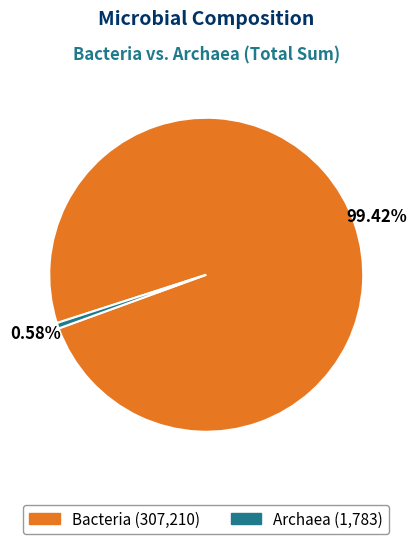

Count the number of slices in the pie.

2